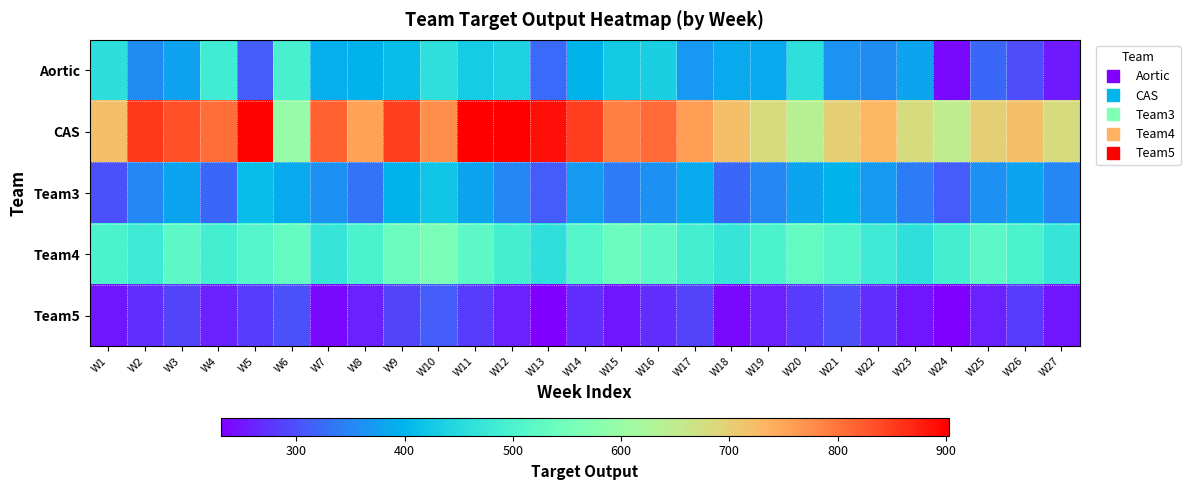

How many categories are shown in the chart?

27